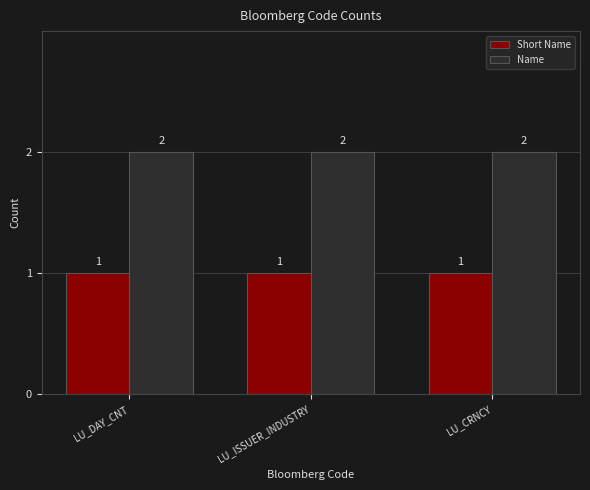

Are the bars grouped side by side (vs. stacked)?

Yes